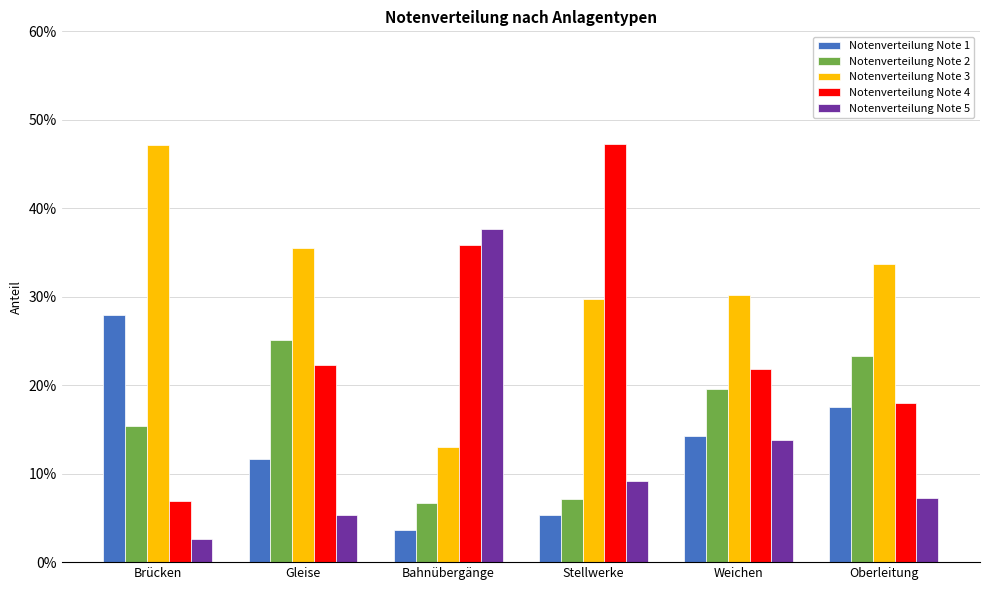

What is the label of the 5th bar from the right?

Gleise